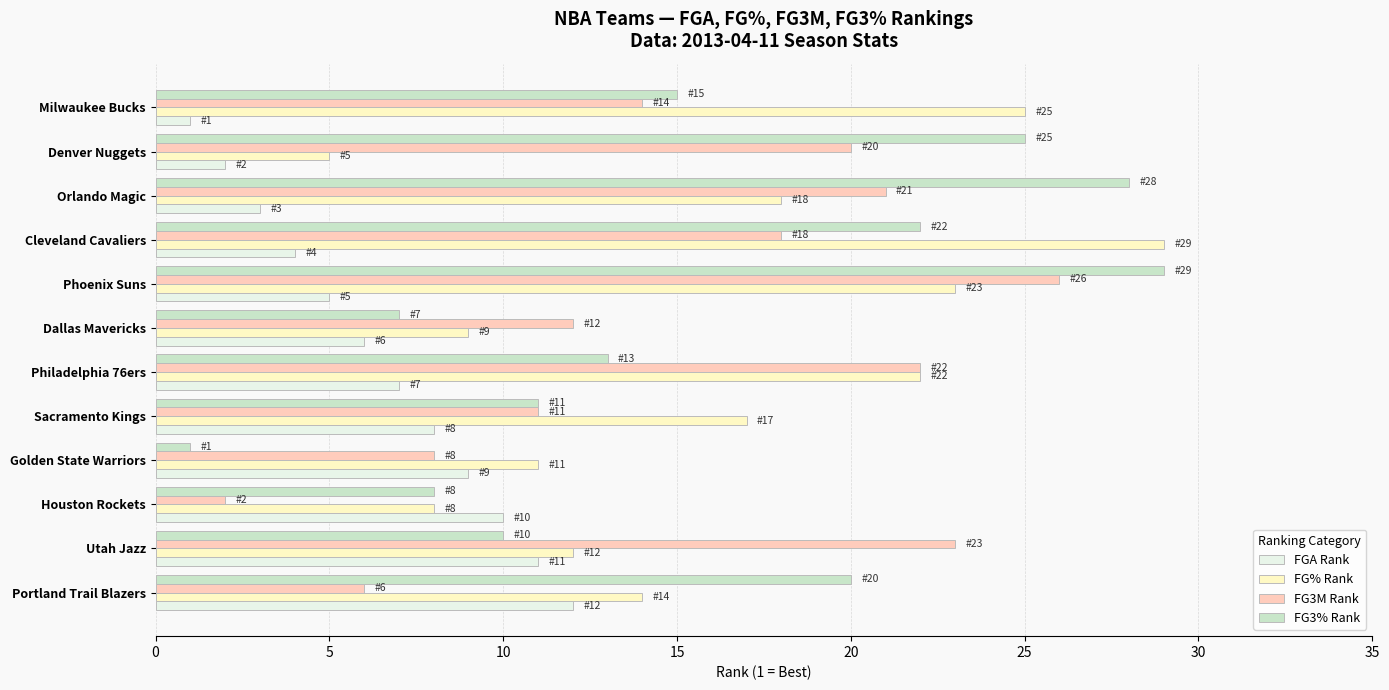

What is the average value of the FG% Rank series?

16